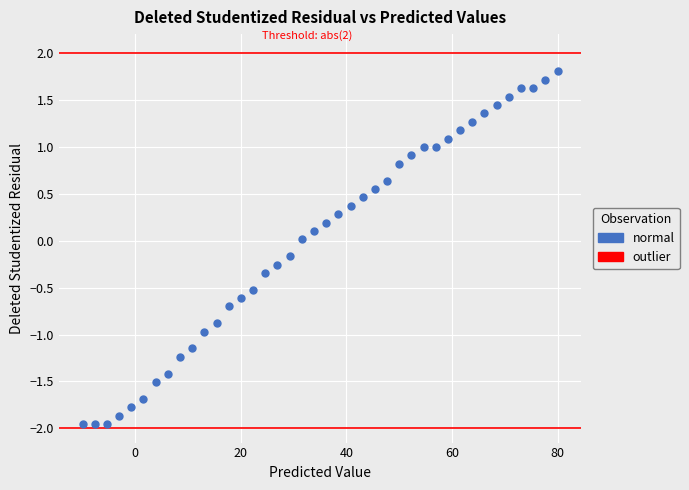

What is the range of Y values (max minus min)?

3.8